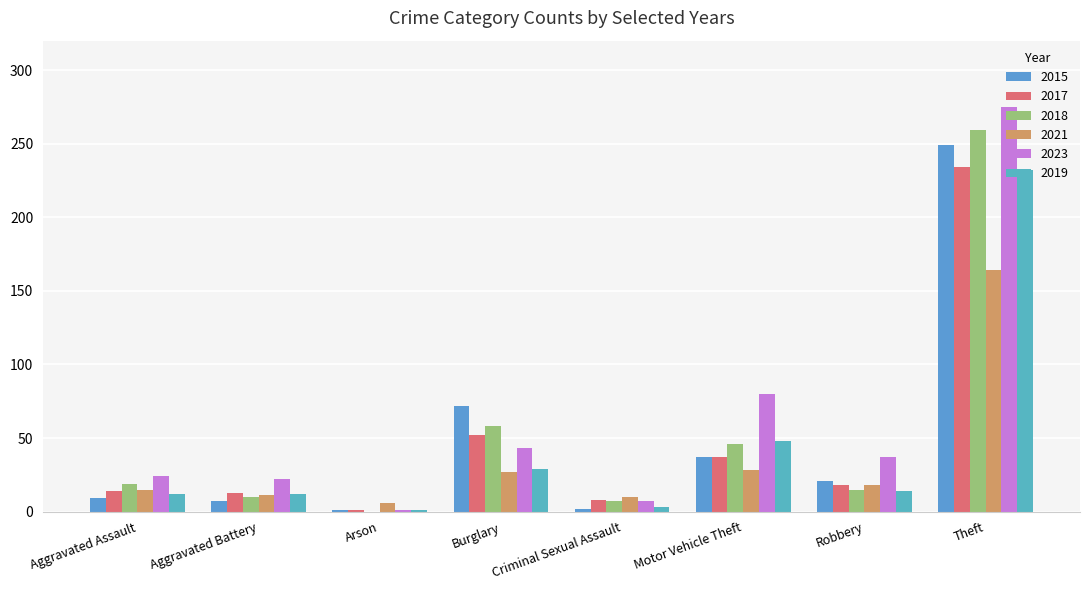

How many data points does each series have?

8